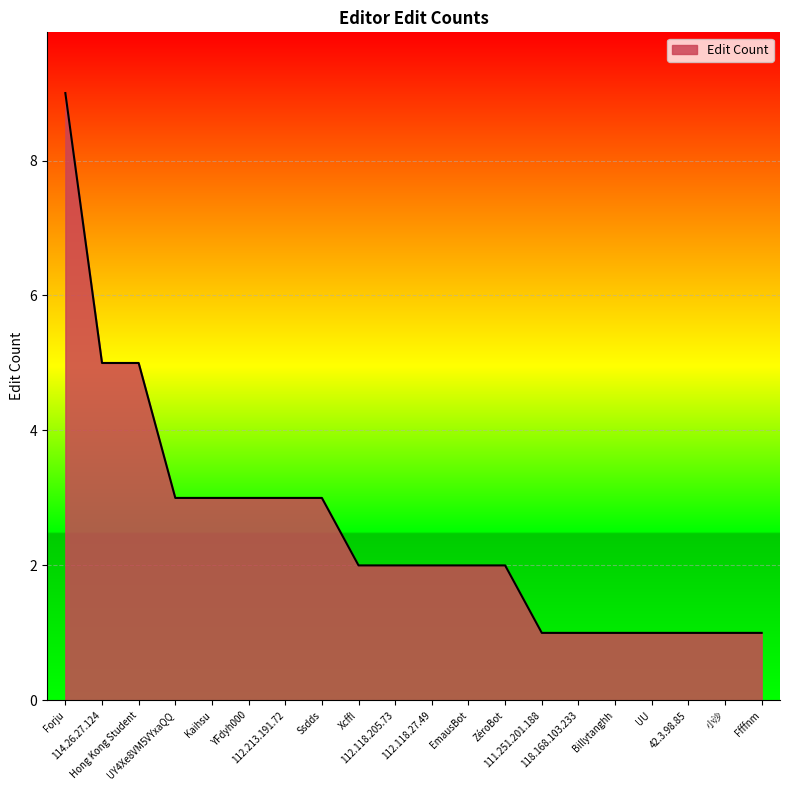

The chart shows a value of 2 at EmausBot. True or false?

True